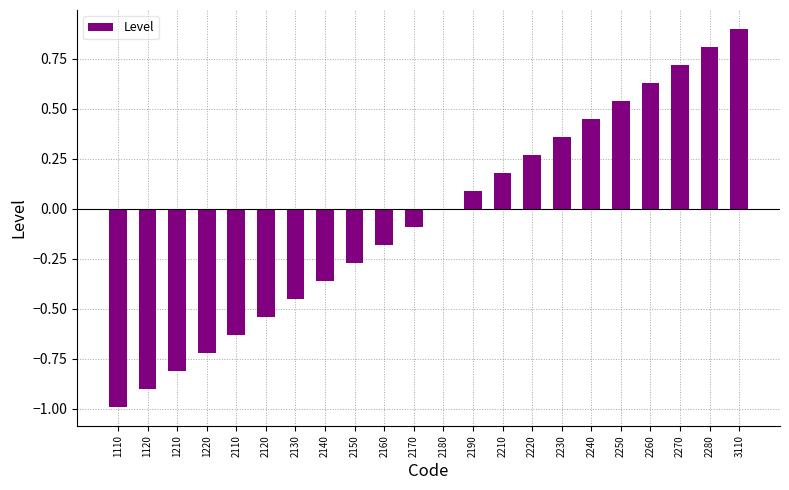

What is the sum of all values?

-1.0